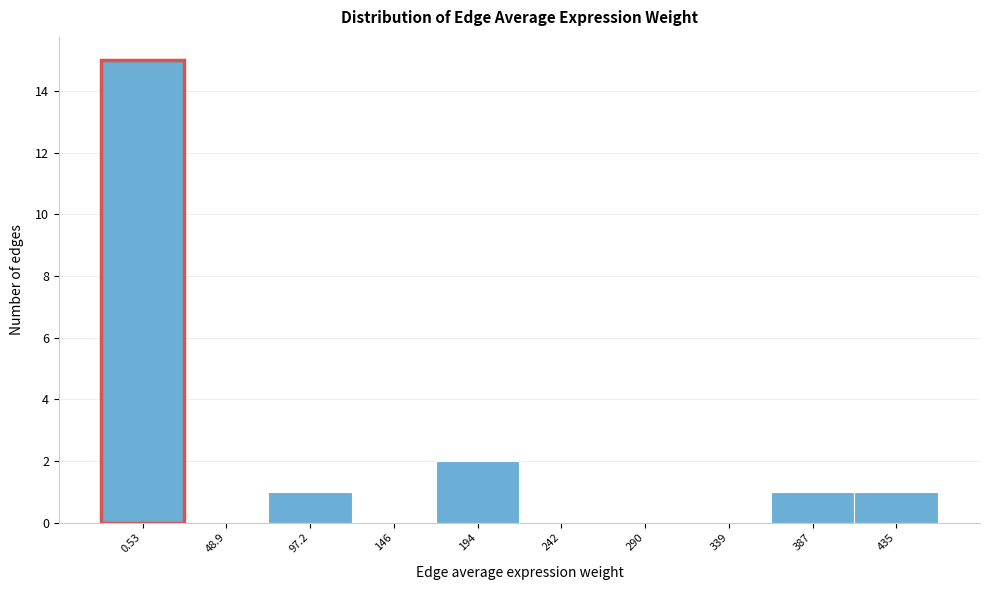

Reading left to right, what are all the values shown in this chart?

0.53=15	48.9=0	97.2=1	146=0	194=2	242=0	290=0	339=0	387=1	435=1